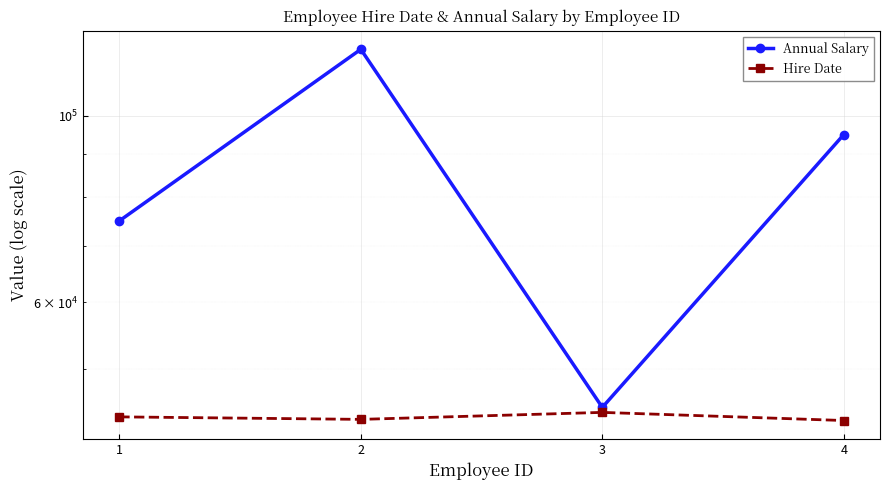

Is the value of Hire Date at 2 greater than the value of Annual Salary at 4?

No